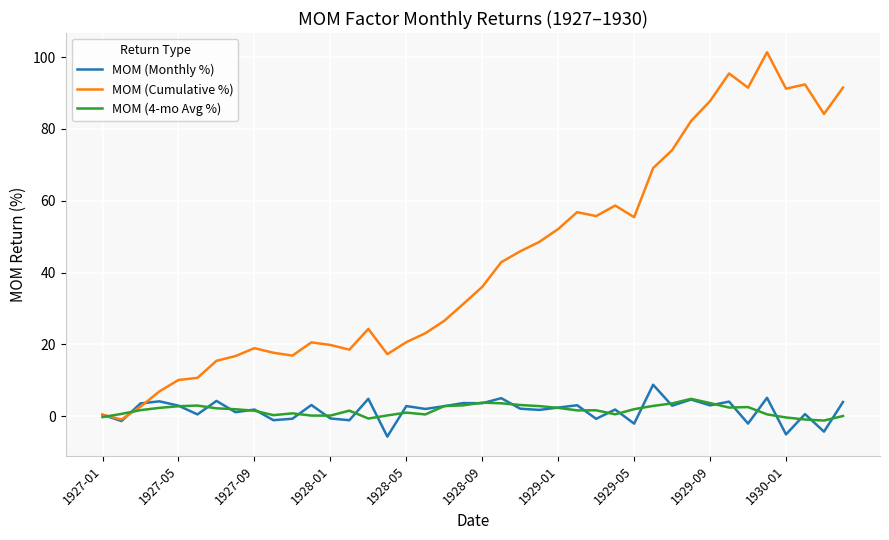

In MOM (Monthly %), how many points are lower than both neighbors (excluding endpoints)?

16